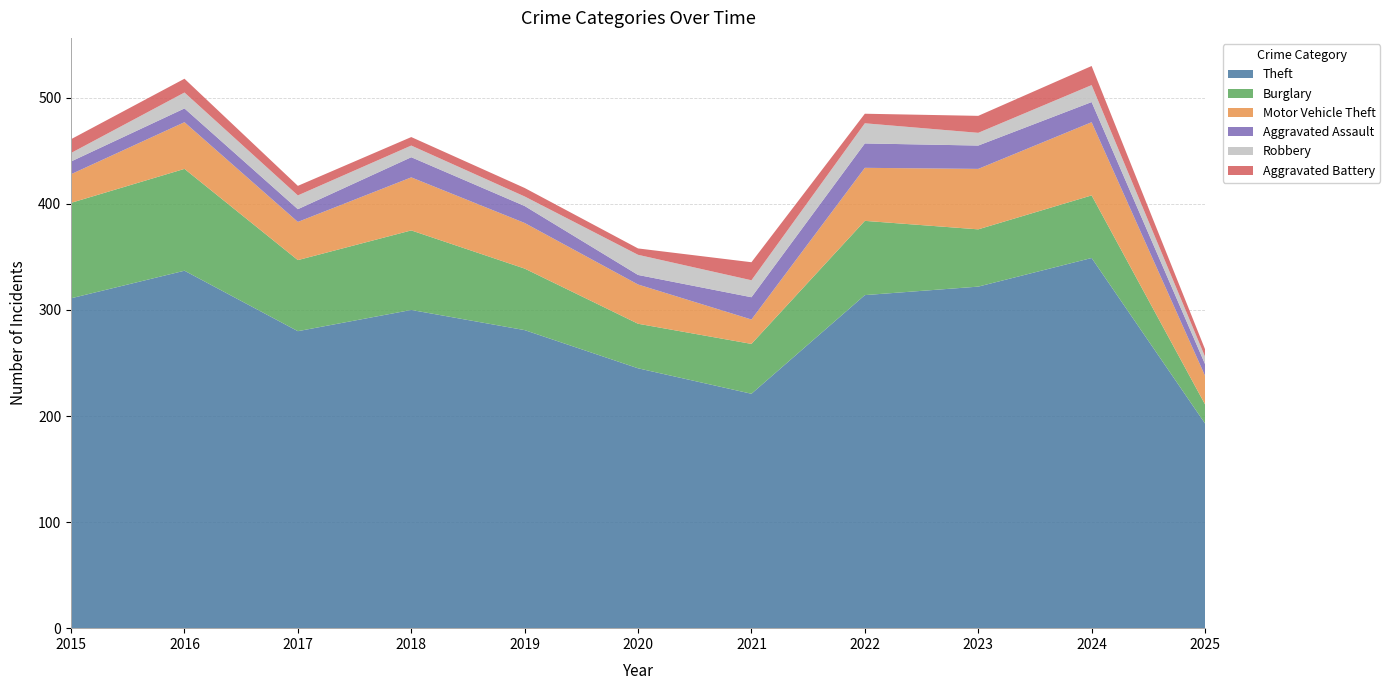

Reading right to left, extract all data points from this chart.

Theft: 193	349	322	314	221	245	281	300	280	337	311
Burglary: 18	59	54	70	47	42	58	75	67	96	90
Motor Vehicle Theft: 27	69	57	50	23	37	43	50	36	44	27
Aggravated Assault: 11	19	22	23	21	9	16	19	12	13	12
Robbery: 7	16	12	19	16	19	9	11	13	15	8
Aggravated Battery: 7	18	16	9	17	6	8	8	9	13	13